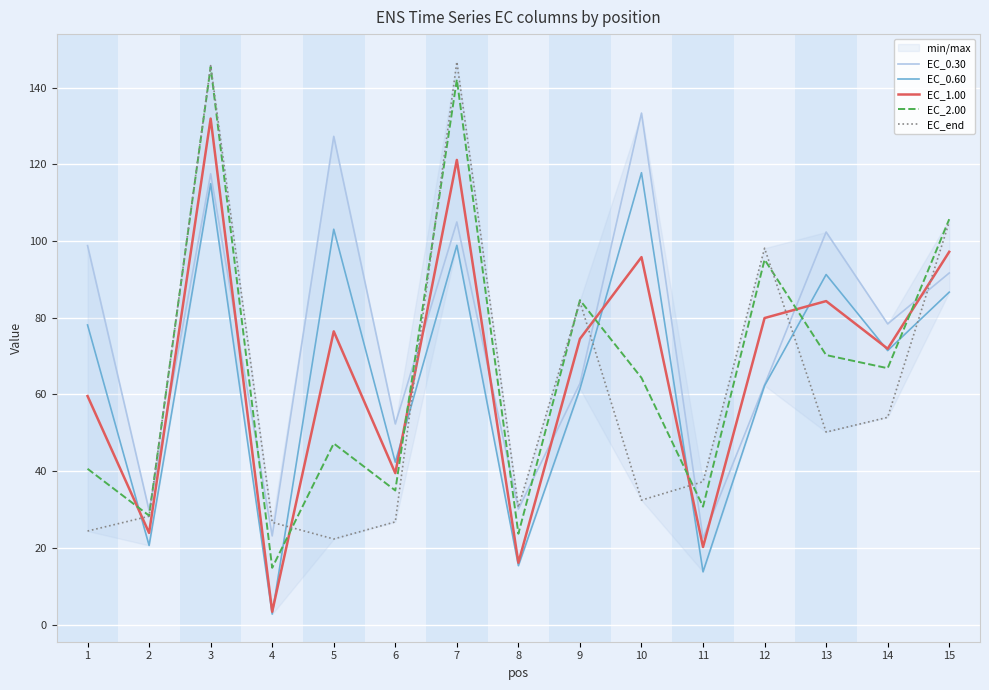

After their last crossing, which series has the higher values: EC_0.60 or EC_end?

EC_end